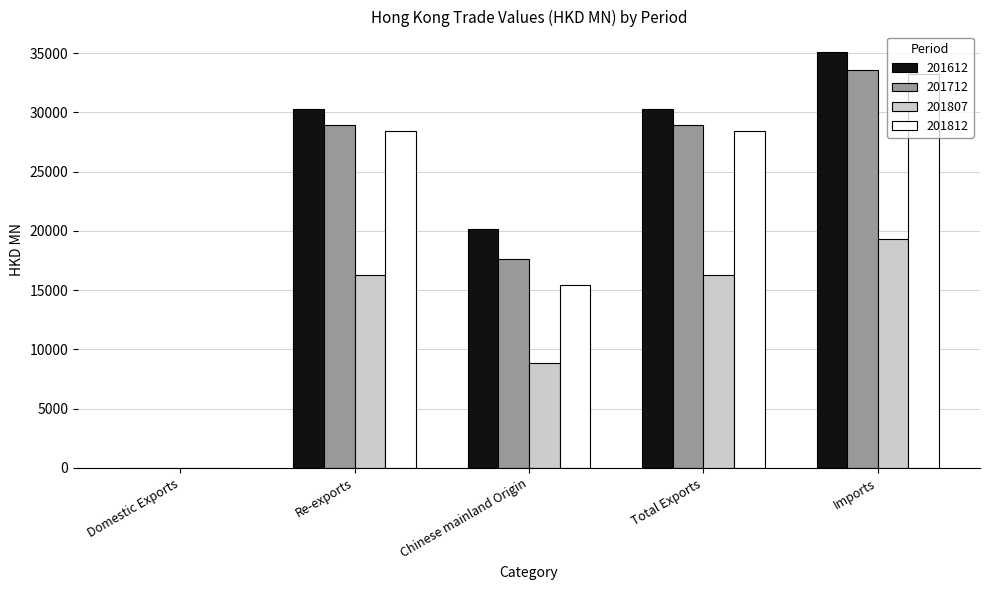

Which series has the largest range (max minus min)?

201612